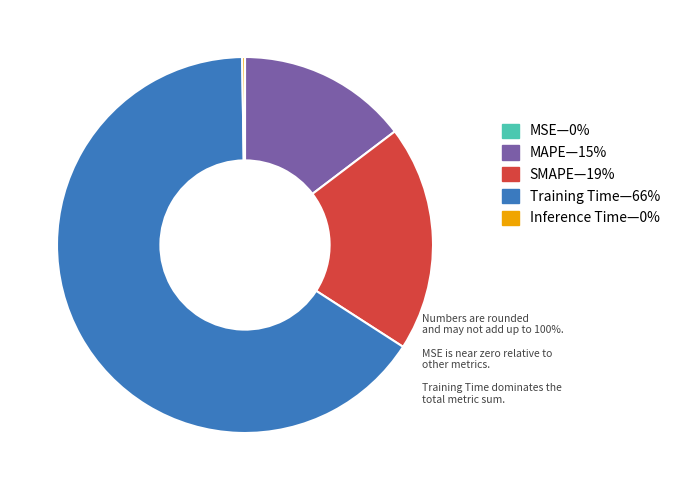

Is there a majority slice in this chart?

Yes